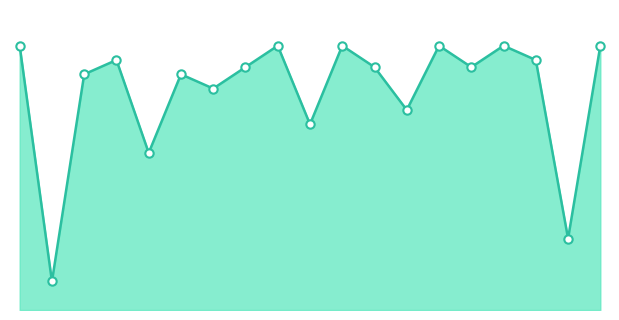

Which category has the highest value across all series?

2021-01-11 #1